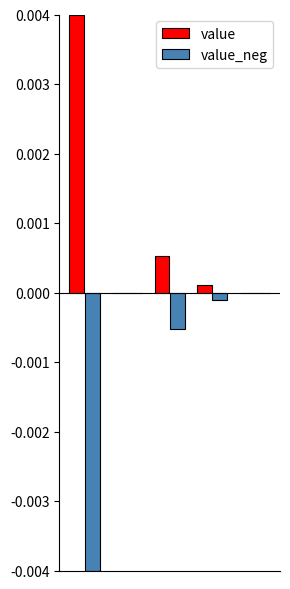

Which series has the largest total across all categories?

value